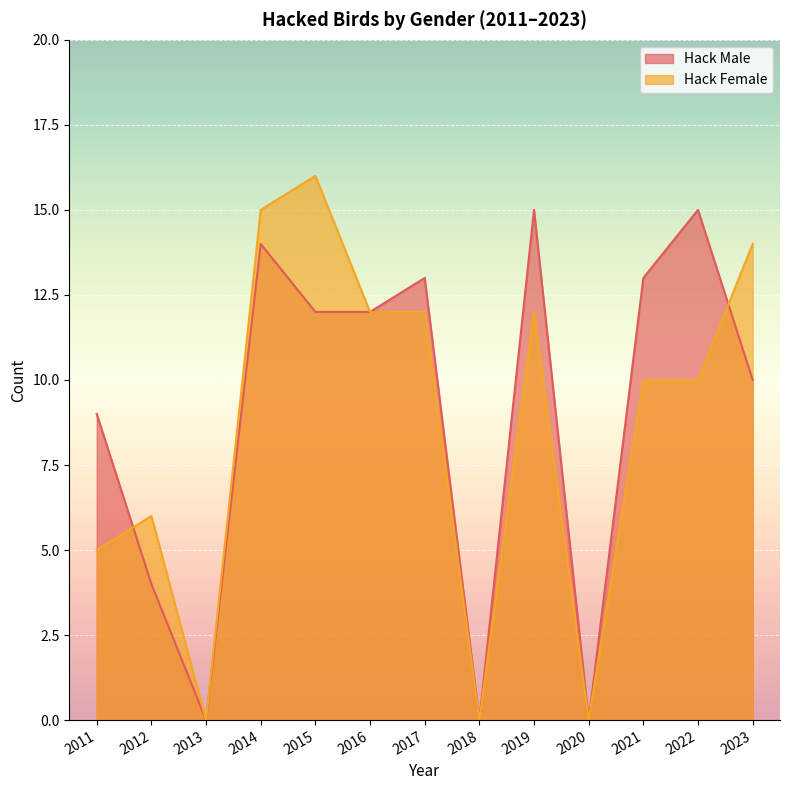

The Hack Male series shows 6 at 2012. True or false?

False